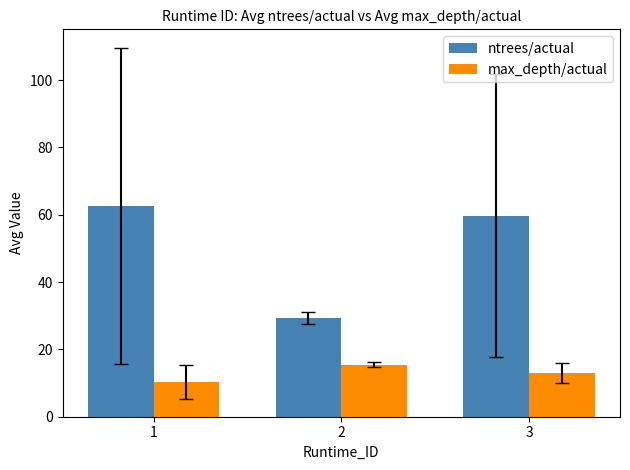

True or false: max_depth/actual has a value of 7.4 at 3.

False